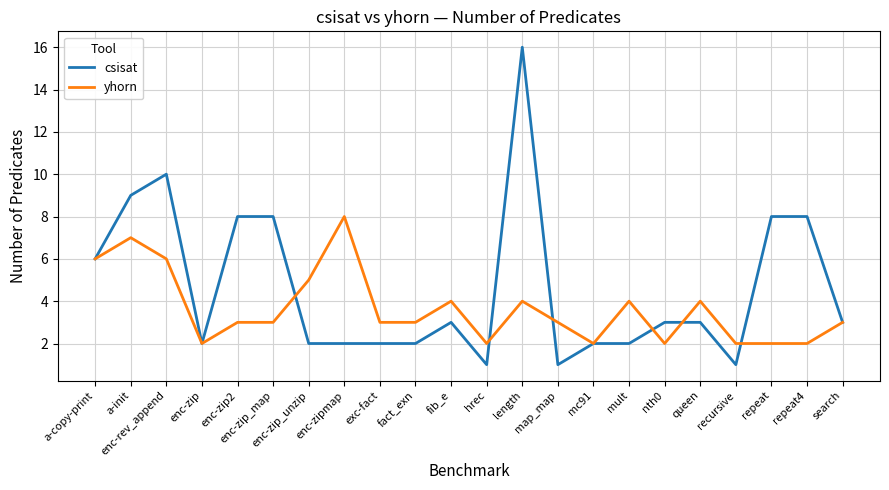

What position from the right is enc-zip_unzip?

16